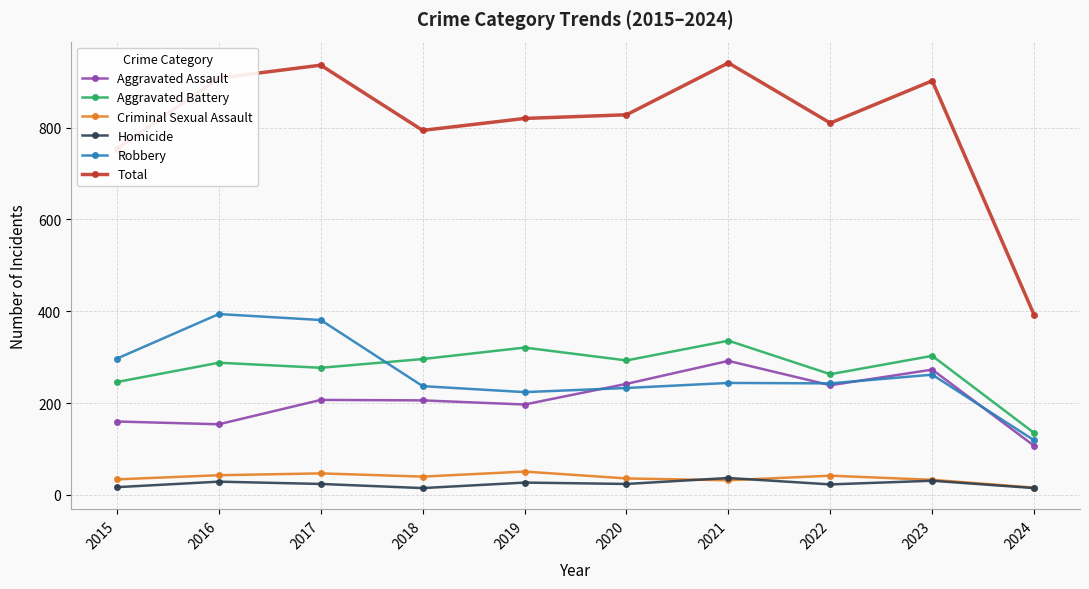

What is the lowest value of the Criminal Sexual Assault series?

16